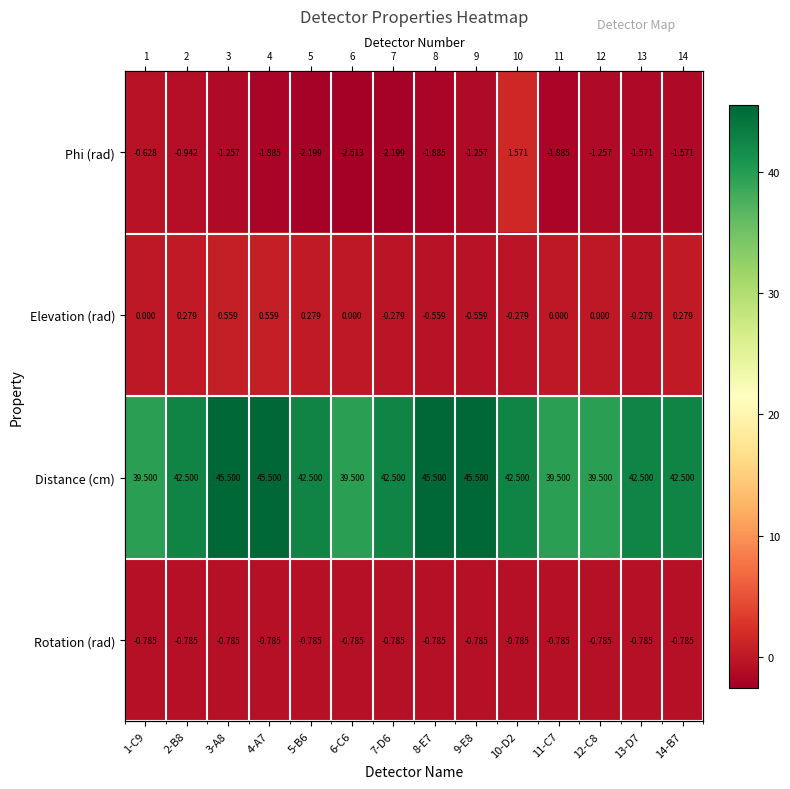

Count the number of data series in this chart.

4